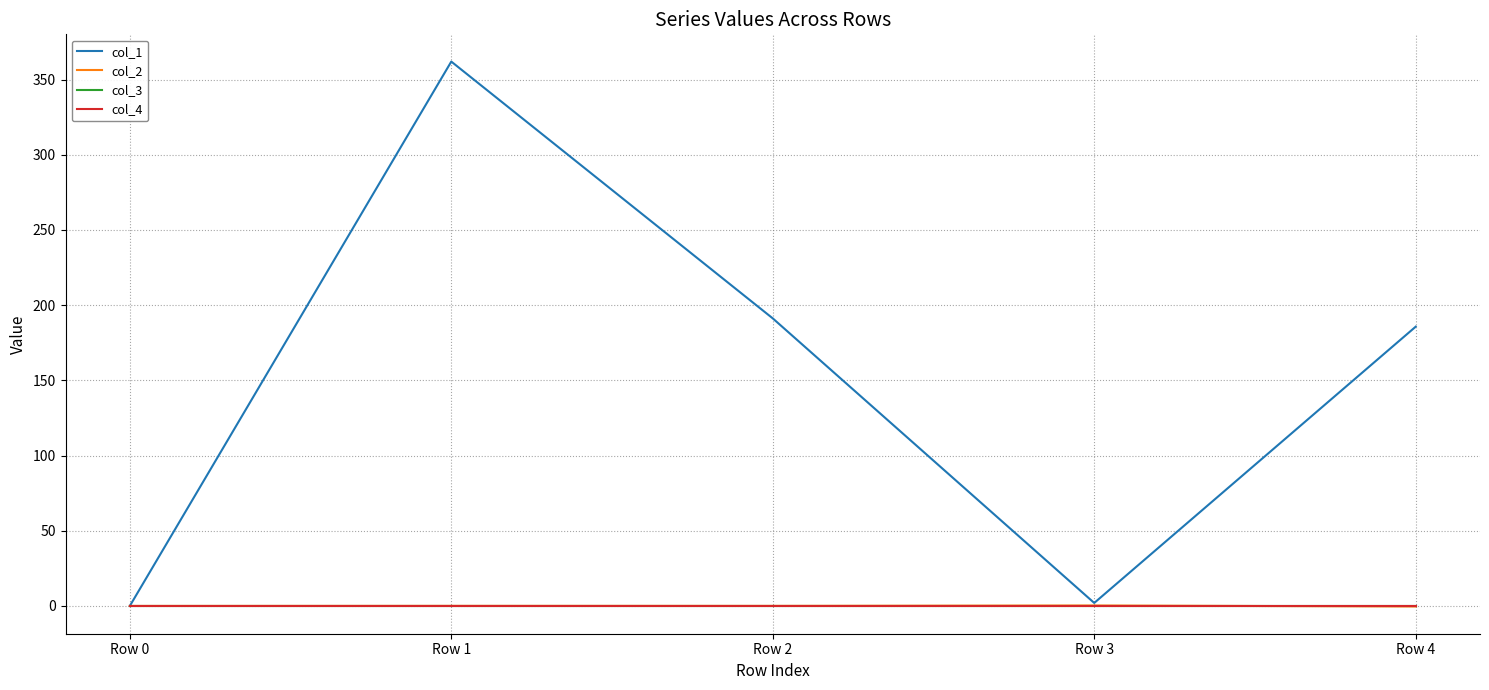

Reading left to right, transcribe all the data shown in this chart.

col_1: Row 0=0.0	Row 1=362.0	Row 2=191.2	Row 3=2.0	Row 4=185.7
col_2: Row 0=0.0	Row 1=0.0	Row 2=0.0	Row 3=0.3	Row 4=-0.4
col_3: Row 0=0.0	Row 1=0.0	Row 2=0.0	Row 3=0.0	Row 4=0.0
col_4: Row 0=0.0	Row 1=0.0	Row 2=0.0	Row 3=0.0	Row 4=0.0